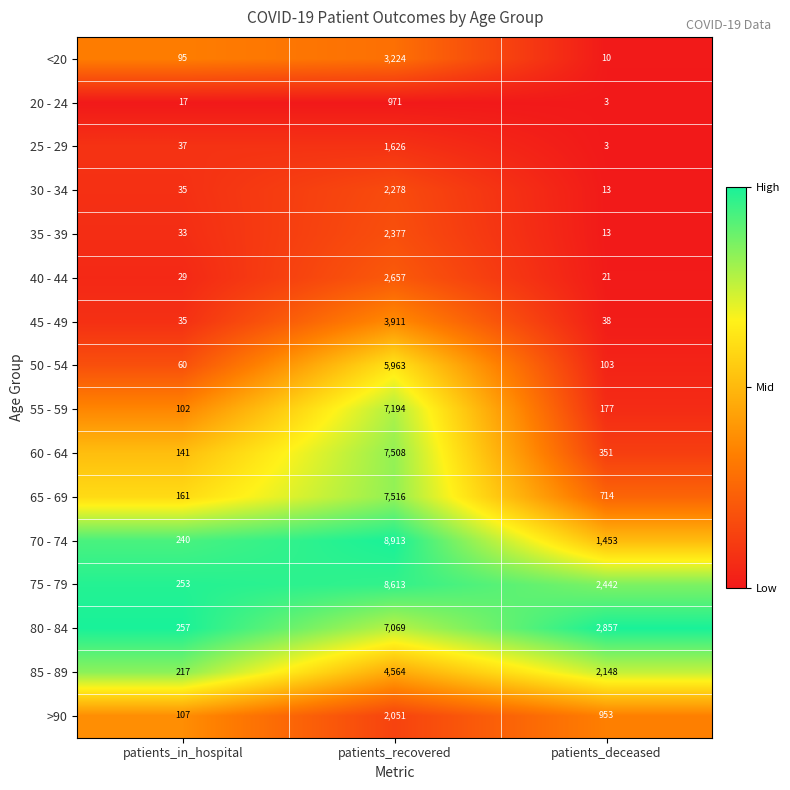

What is the minimum value for 65 - 69?

161